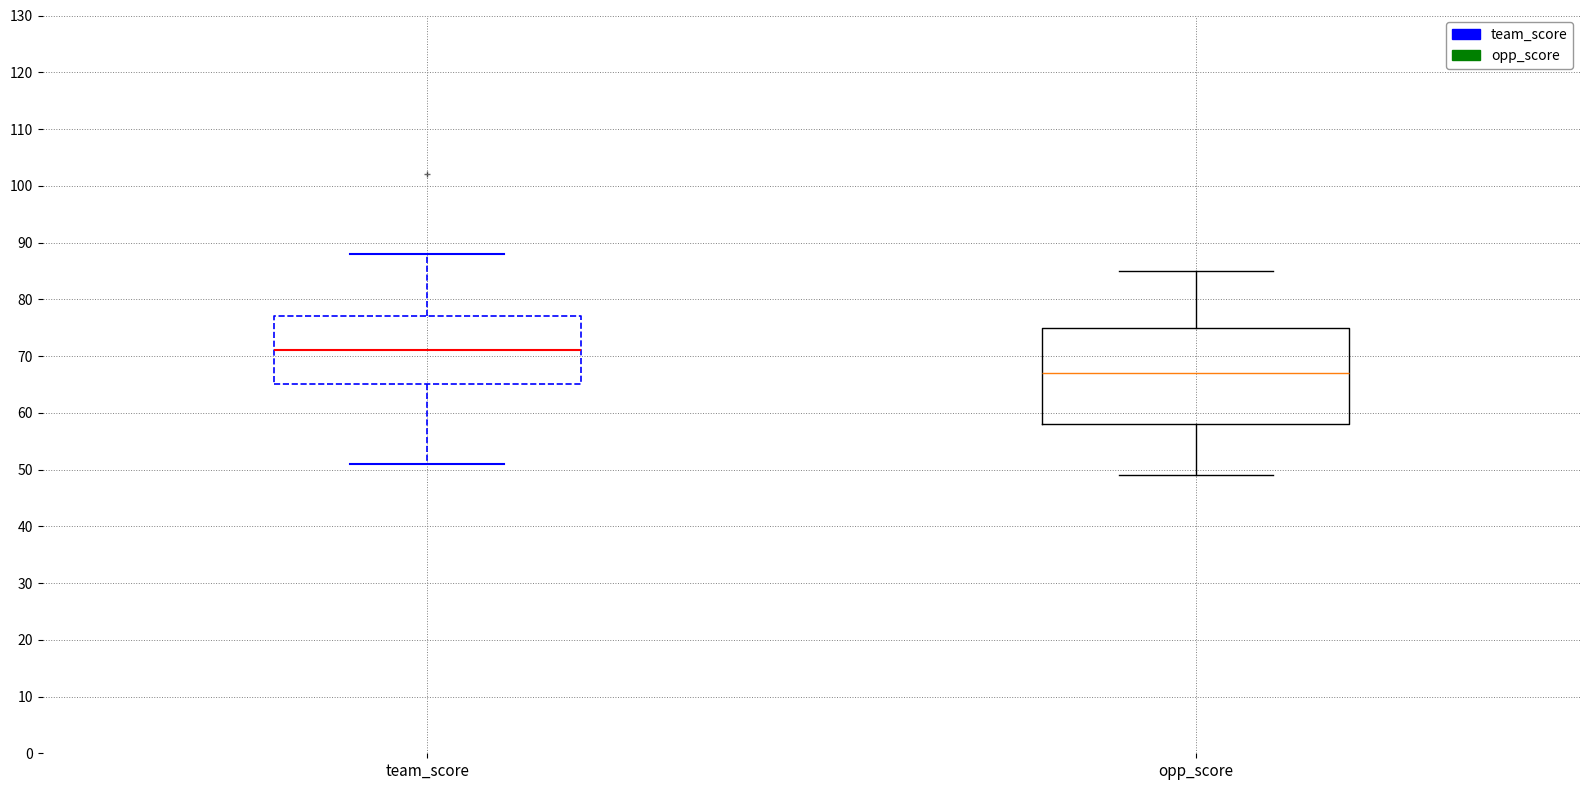

Where does the lower whisker of the box for team_score end on the y-axis? The values are not printed on the chart, so give them approximately, as read against the axis.

51